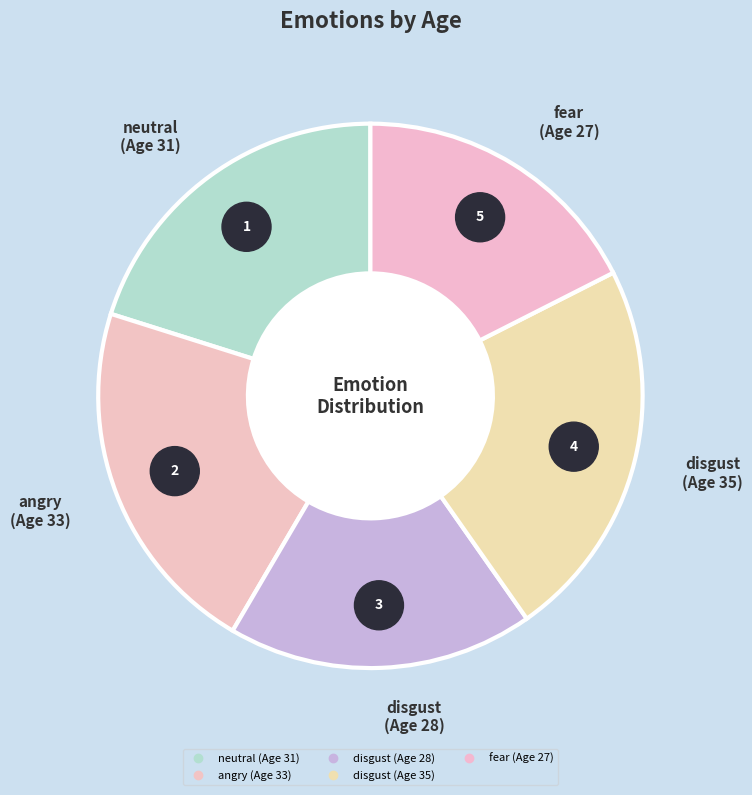

Which has a higher value, angry
(Age 33) or disgust
(Age 28)?

angry
(Age 33)